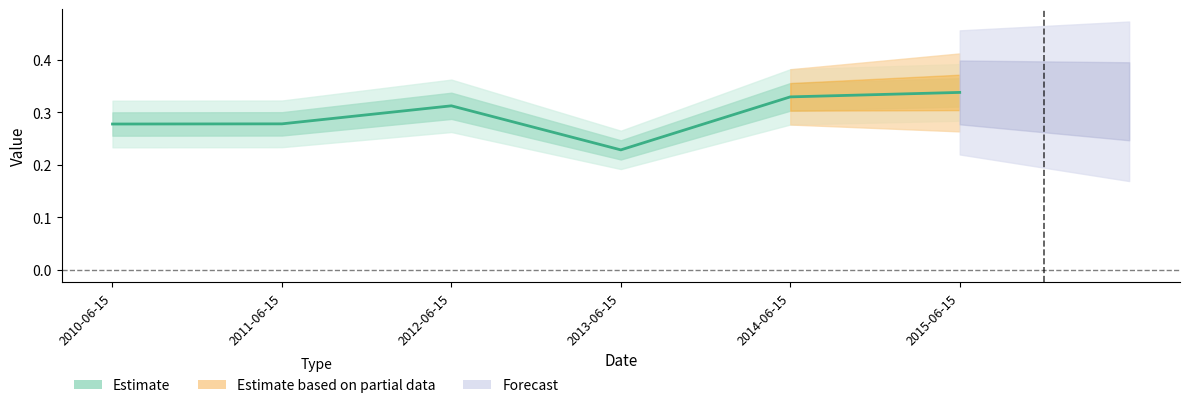

True or false: the data shows 0.2 at 2015-06-15.

False